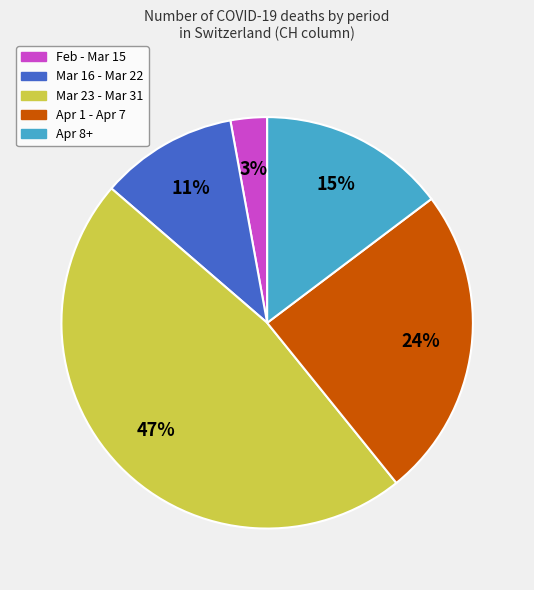

To the nearest percent, what is the difference between the largest and smallest slice percentages?

44%